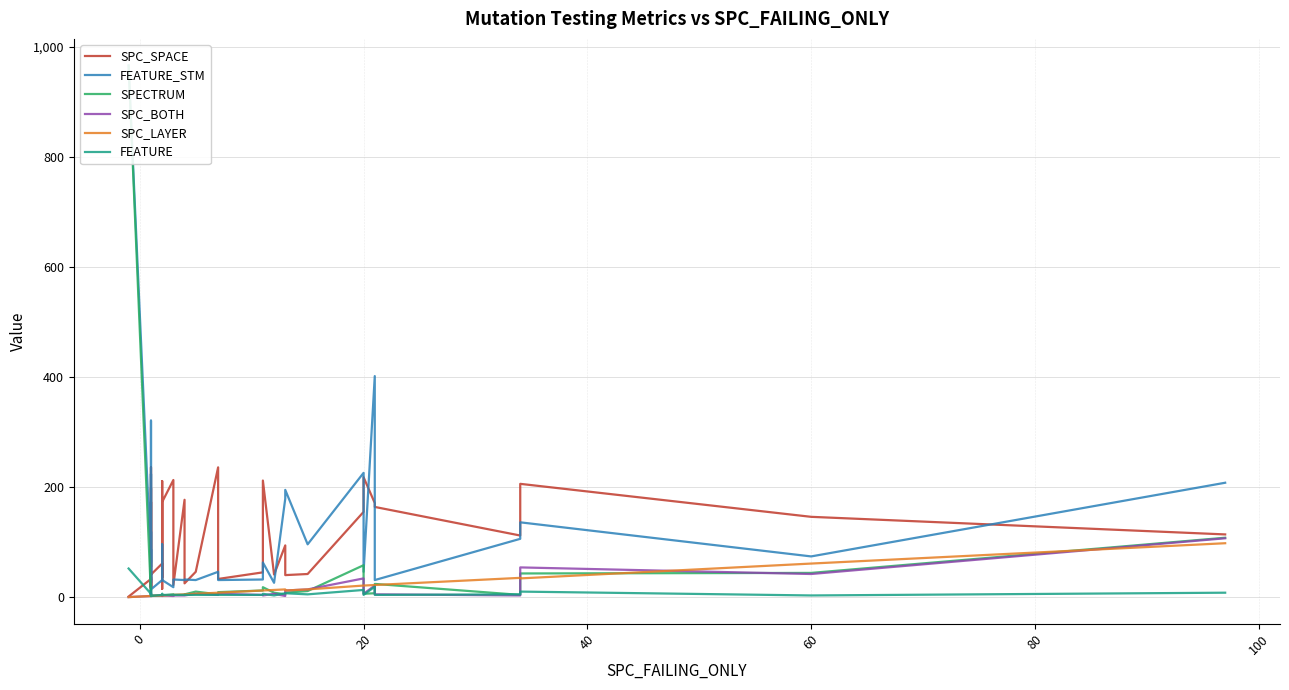

How many interior local peaks does the SPECTRUM series have?

7